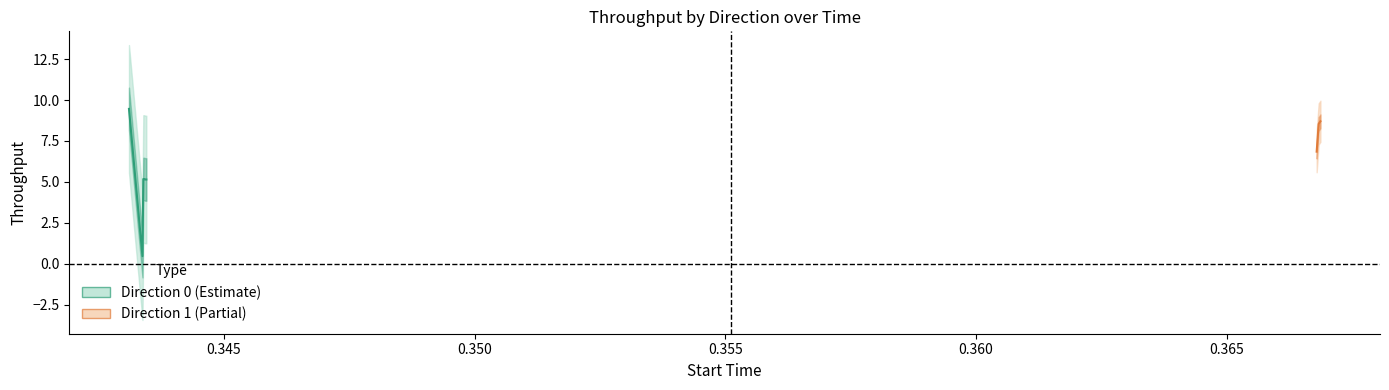

Reading left to right, extract all data points from this chart.

throughput: 9.5	0.5	5.2	5.2	5.1	5.1	6.8	8.5	8.7
duration: 0.0	0.0	0.0	0.0	0.0	0.0	0.0	0.0	0.0
start: 0.3	0.3	0.3	0.3	0.3	0.3	0.4	0.4	0.4